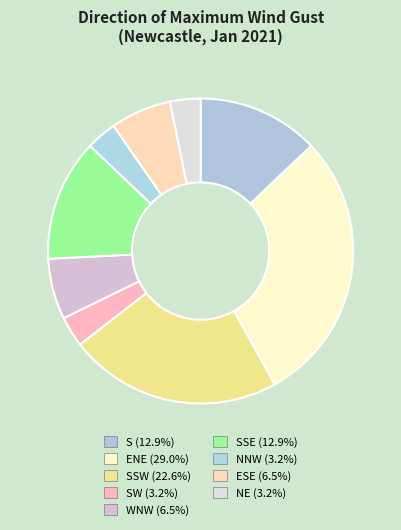

Which slice is the smallest?

SW